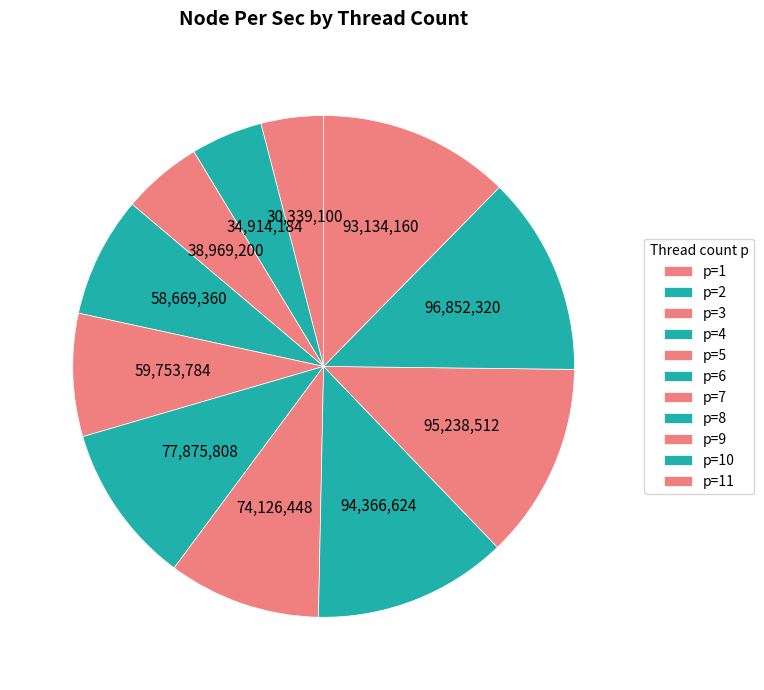

What is the smallest slice in the pie chart?

p=1